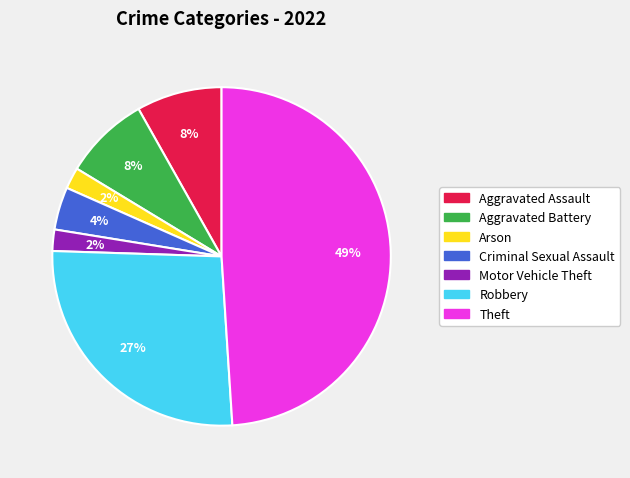

Count the number of slices in the pie.

7